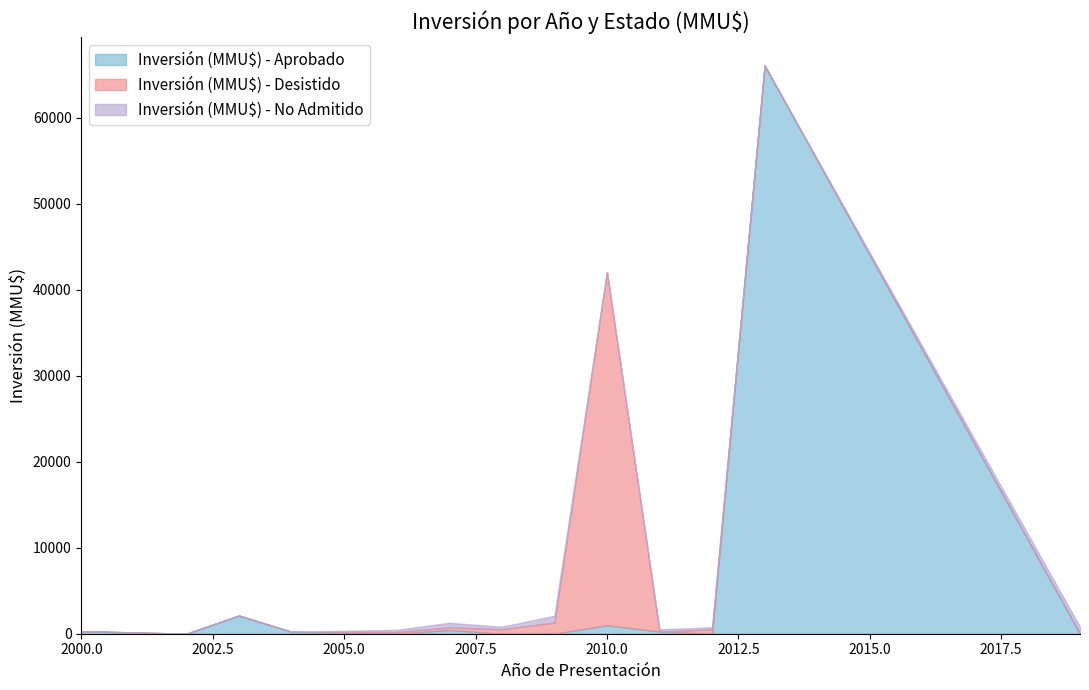

How many values in Inversión (MMU$) - Desistido are above zero?

6